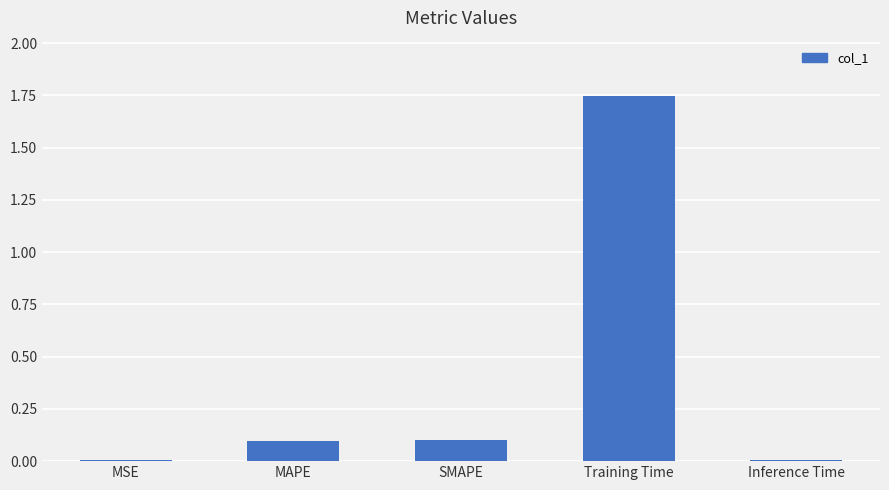

True or false: the data shows 0.1 at SMAPE.

True